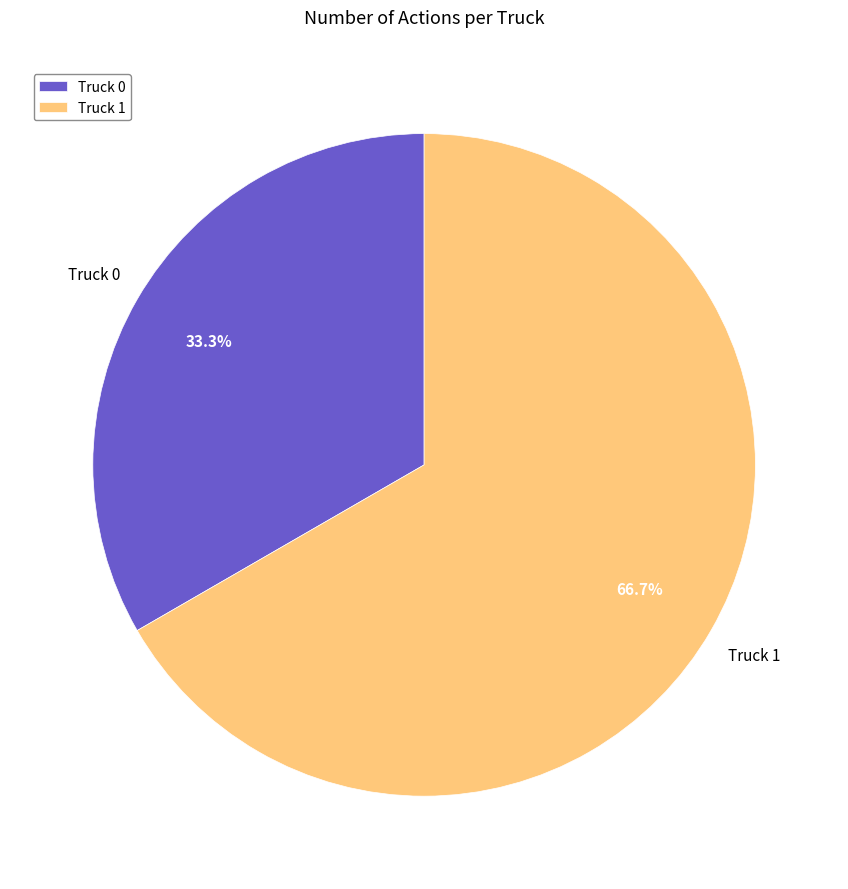

Between Truck 1 and Truck 0, which is larger?

Truck 1